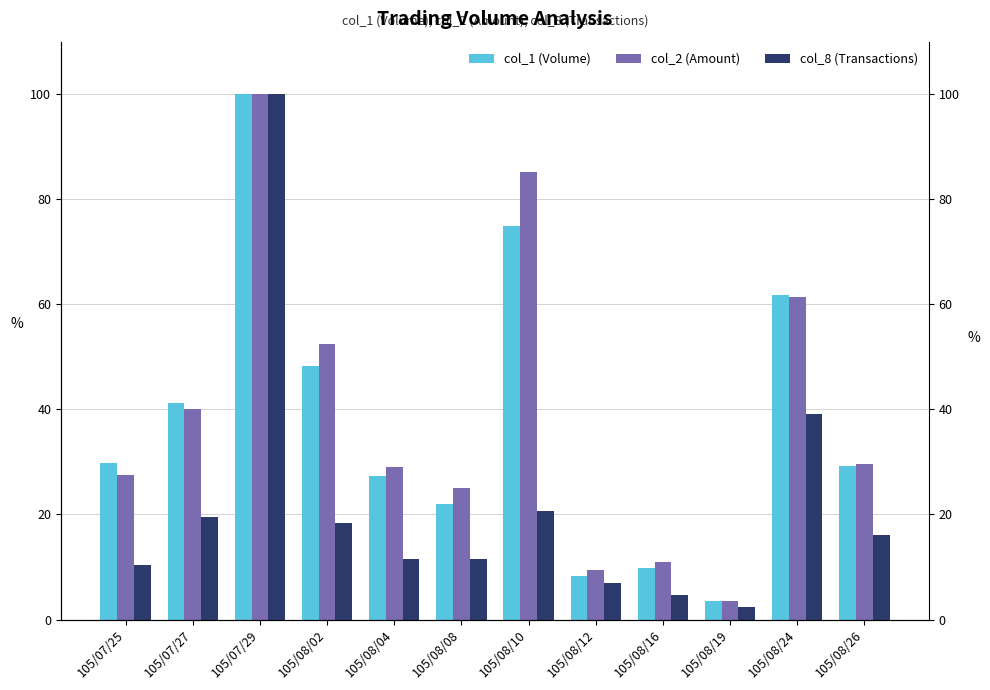

Reading left to right, transcribe all the data shown in this chart.

col_1 (Volume): 105/07/25=29.8	105/07/27=41.2	105/07/29=100.0	105/08/02=48.3	105/08/04=27.3	105/08/08=21.9	105/08/10=74.9	105/08/12=8.3	105/08/16=9.8	105/08/19=3.5	105/08/24=61.7	105/08/26=29.3
col_2 (Amount): 105/07/25=27.5	105/07/27=40.1	105/07/29=100.0	105/08/02=52.4	105/08/04=29.0	105/08/08=25.0	105/08/10=85.2	105/08/12=9.5	105/08/16=11.0	105/08/19=3.5	105/08/24=61.4	105/08/26=29.5
col_8 (Transactions): 105/07/25=10.3	105/07/27=19.5	105/07/29=100.0	105/08/02=18.4	105/08/04=11.5	105/08/08=11.5	105/08/10=20.7	105/08/12=6.9	105/08/16=4.6	105/08/19=2.3	105/08/24=39.1	105/08/26=16.1